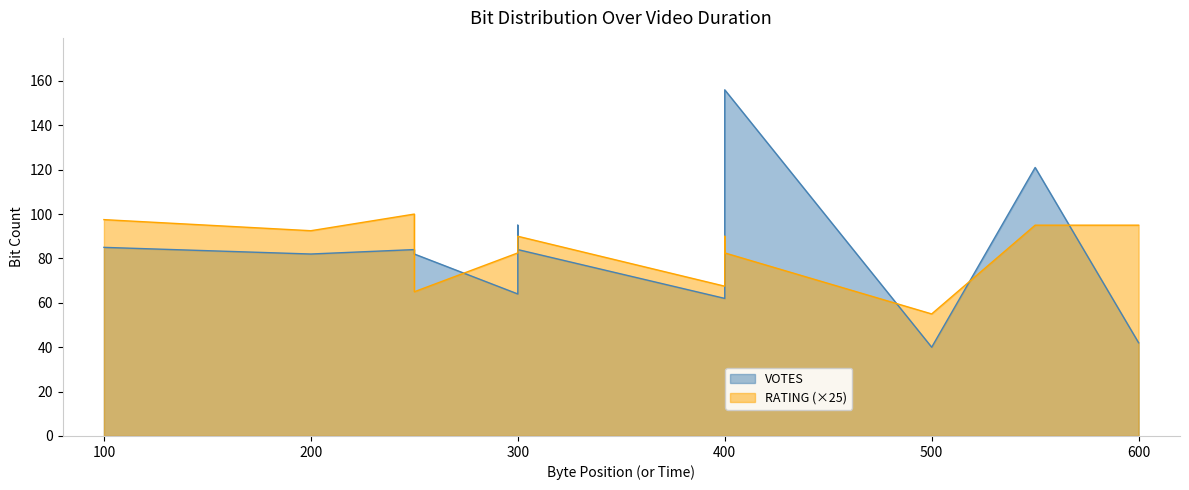

True or false: RATING has a value of 6.3 at Raj Bhandar.

False